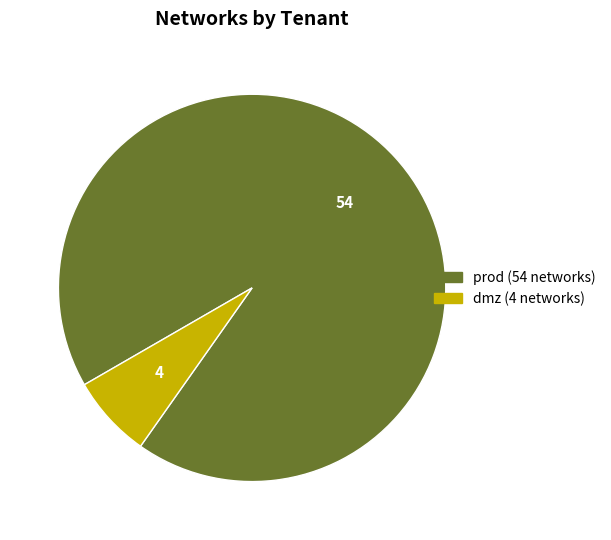

Is there any slice that represents more than half of the pie?

Yes